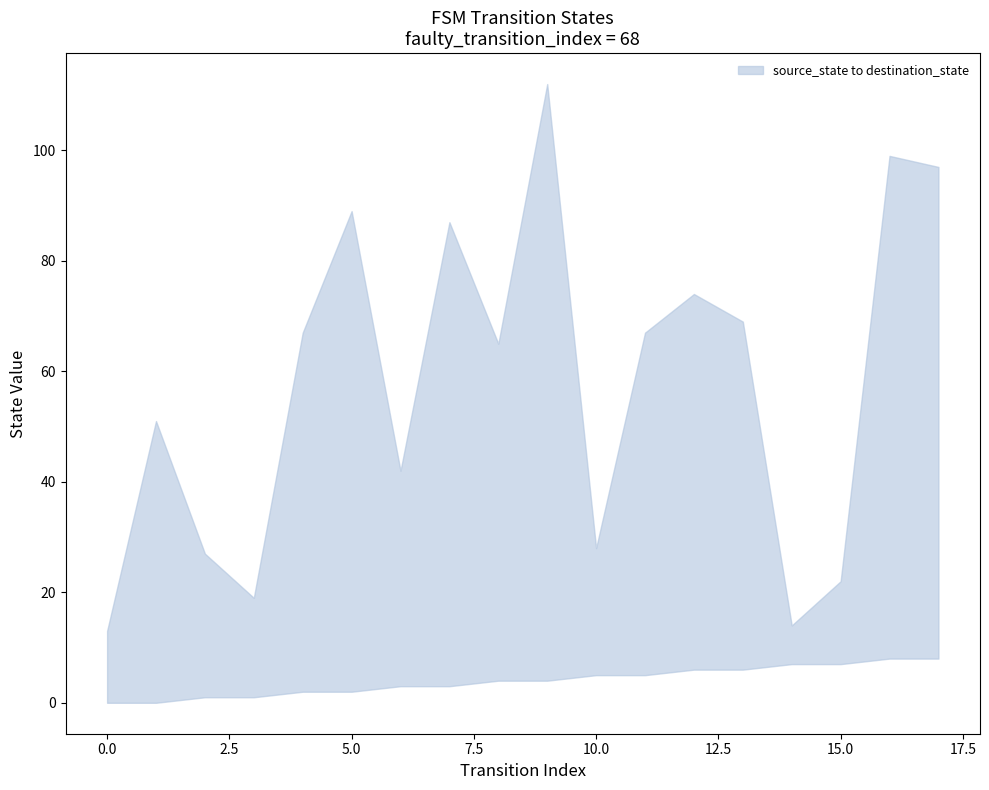

How many lines are shown in the chart?

2